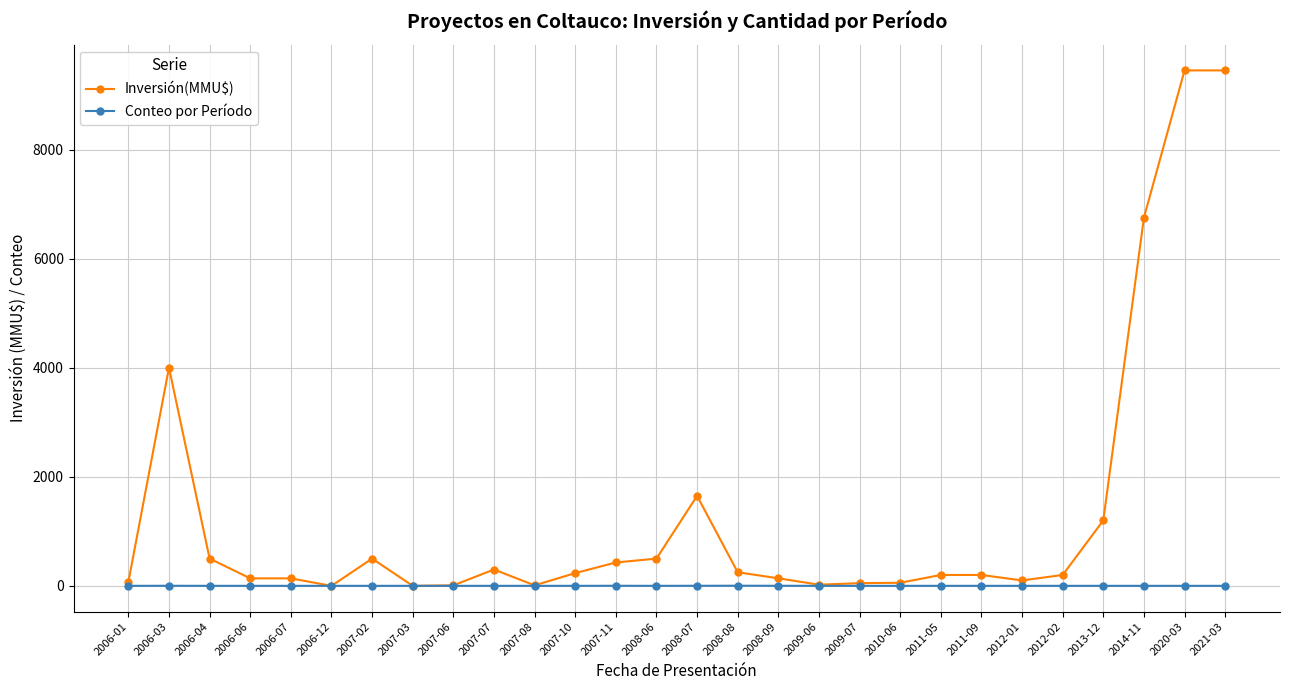

Where is the first local maximum for Inversión(MMU$)?

2006-03